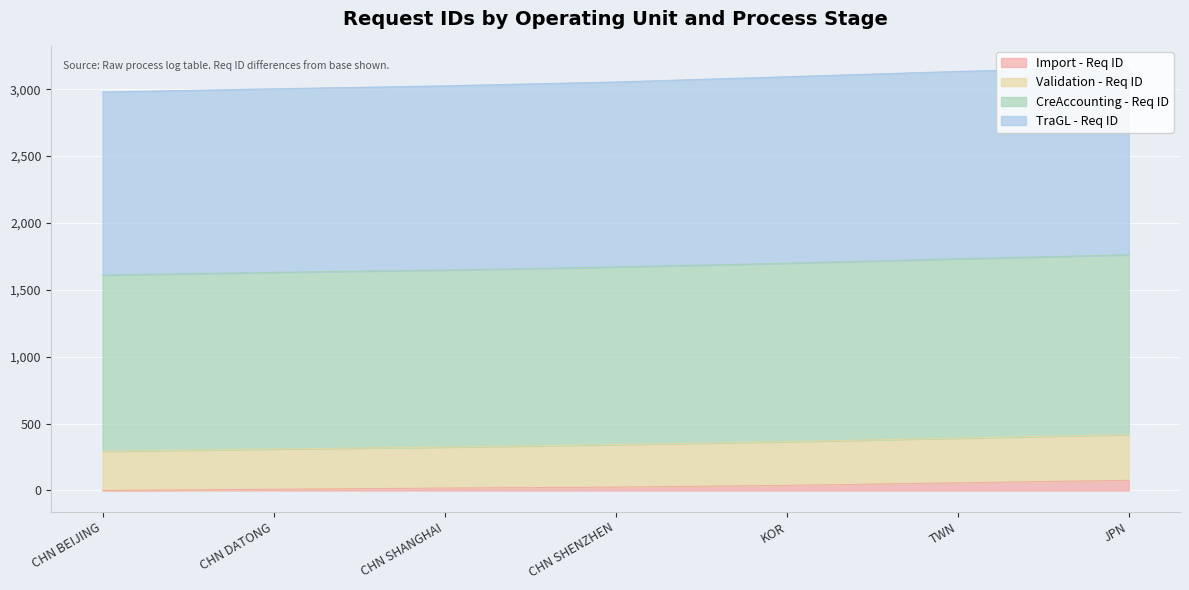

Which category has the highest value in the Import - Req ID series?

JPN